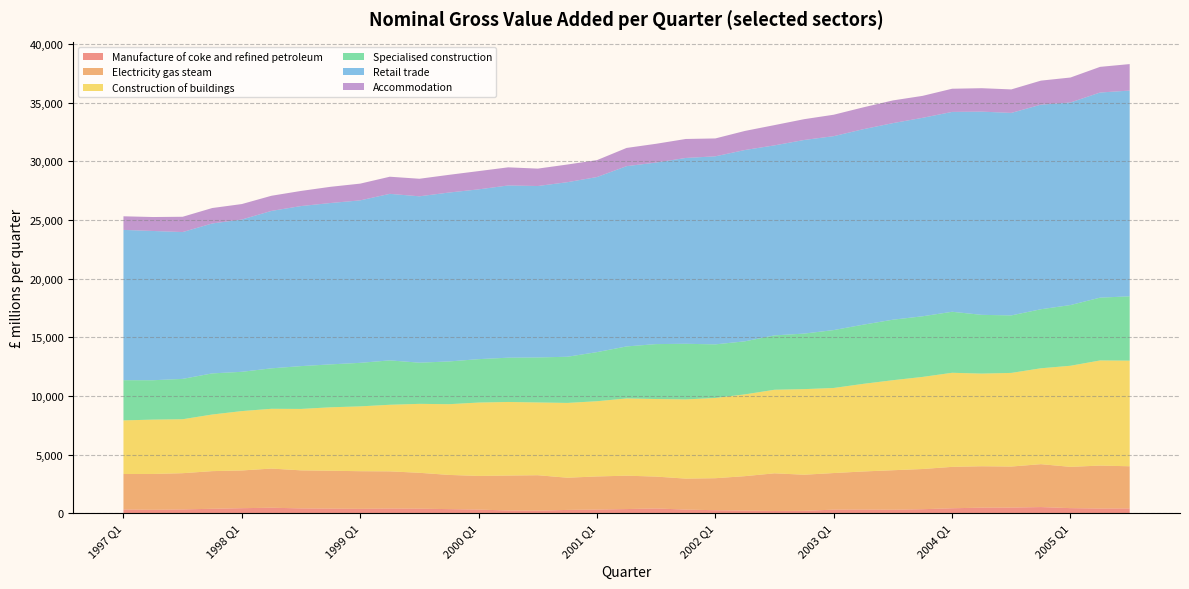

Reading right to left, list all the values displayed in this chart.

Manufacture of coke and refined petroleum: 408	399	433	524	480	474	422	341	299	312	307	201	188	221	255	310	405	354	312	282	216	232	311	349	387	400	374	393	410	468	428	378	324	293	320
Electricity gas steam: 3593	3661	3518	3656	3498	3529	3528	3427	3365	3246	3117	3080	3213	2938	2729	2639	2717	2845	2822	2744	3022	2978	2867	2915	3058	3168	3207	3227	3243	3338	3216	3209	3087	3052	3023
Construction of buildings: 9002	8959	8616	8172	7979	7896	8018	7847	7672	7467	7250	7294	7121	6969	6838	6749	6610	6582	6410	6373	6201	6271	6253	6027	5875	5674	5525	5407	5234	5093	5060	4824	4598	4631	4568
Specialised construction: 5483	5353	5174	5031	4901	5007	5200	5168	5157	5044	4935	4733	4633	4522	4568	4742	4681	4433	4185	3936	3836	3774	3700	3643	3510	3783	3710	3658	3650	3449	3348	3505	3440	3358	3426
Retail trade: 17532	17481	17264	17435	17258	17318	17033	16913	16752	16659	16526	16500	16195	16304	16026	15836	15472	15364	14921	14876	14610	14677	14468	14396	14178	14193	13846	13752	13641	13415	12978	12778	12512	12719	12808
Accommodation: 2259	2187	2127	2048	2002	1997	1975	1871	1935	1863	1826	1773	1727	1626	1524	1618	1600	1552	1441	1506	1483	1545	1557	1508	1496	1459	1427	1382	1288	1291	1318	1315	1303	1189	1160